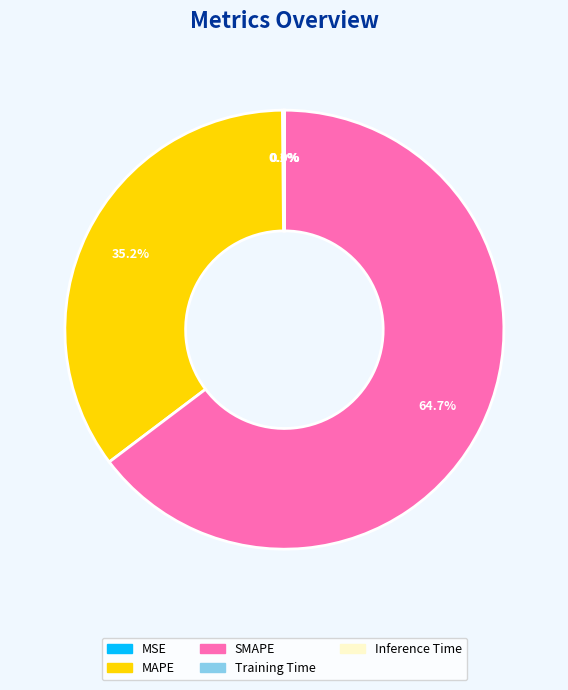

What is the largest slice in the pie chart?

SMAPE